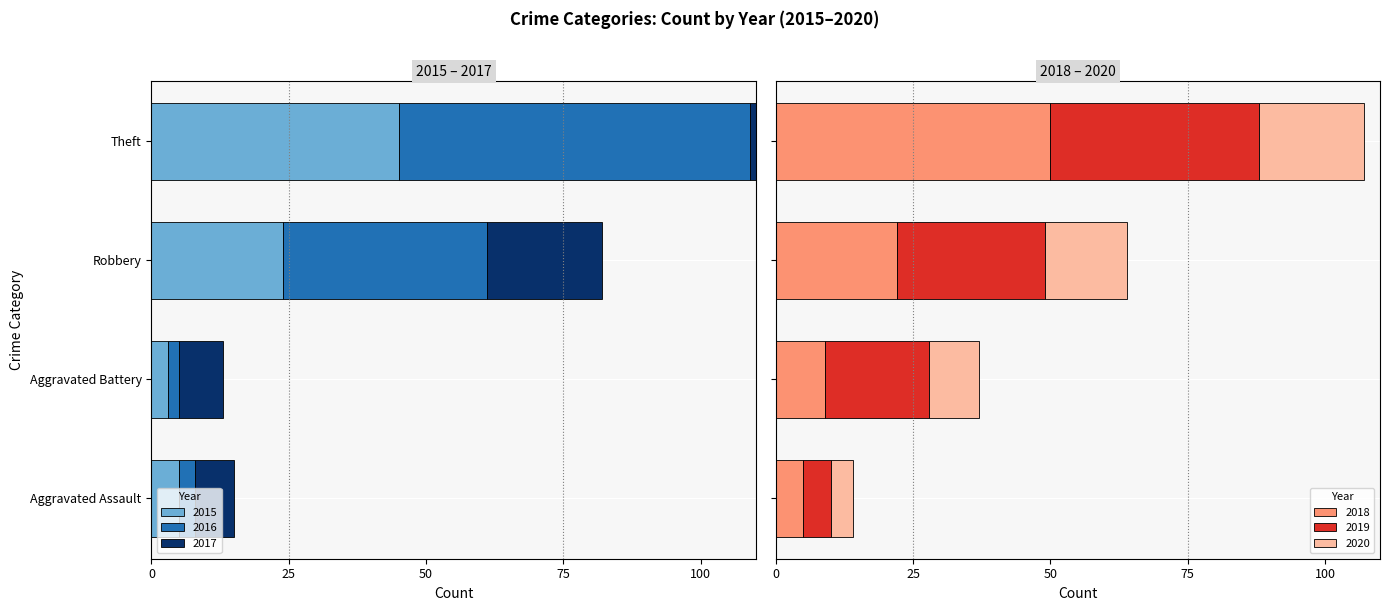

What are all the series names shown in the legend?

2015, 2016, 2017, 2018, 2019, 2020